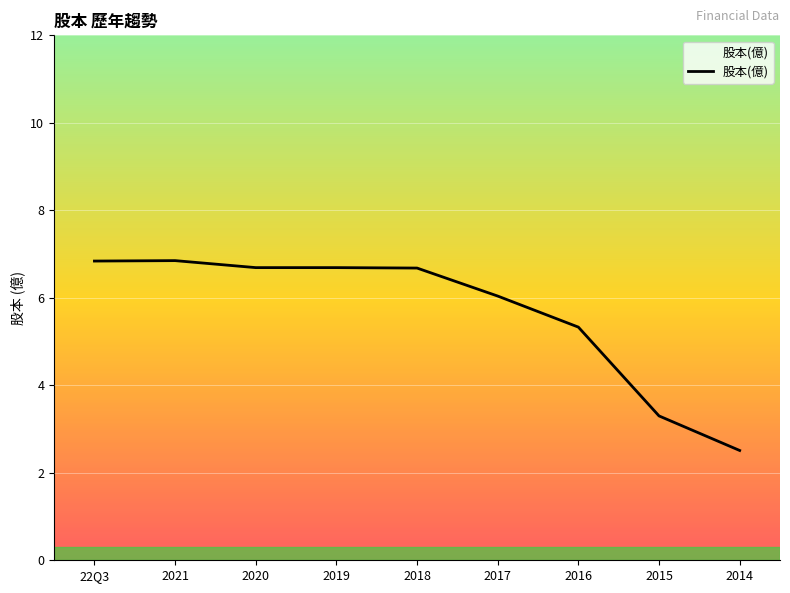

What is the minimum value shown in the chart?

2.5